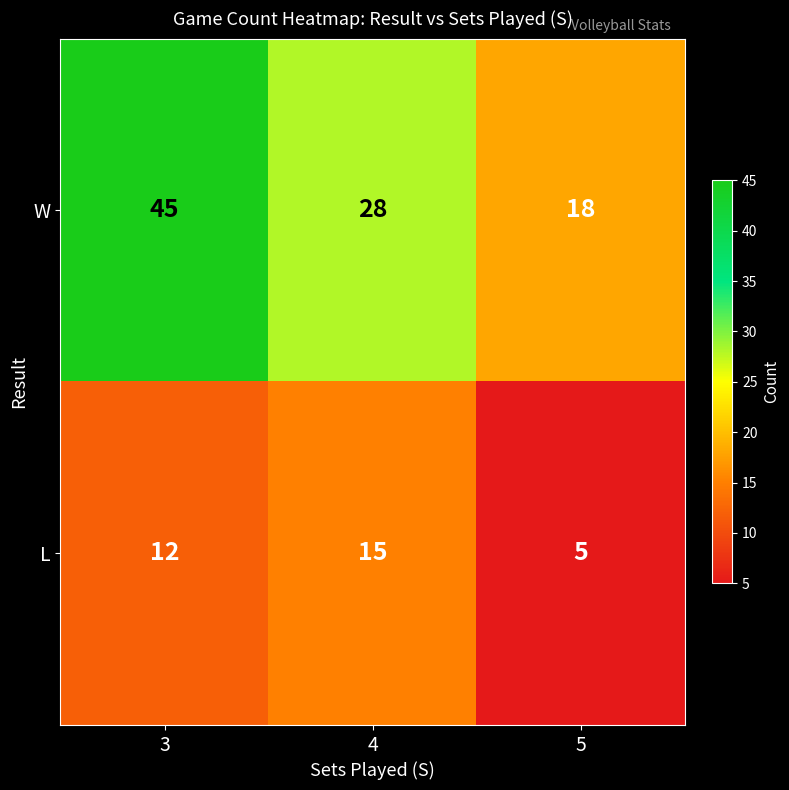

How many L values are between 5 and 15?

3